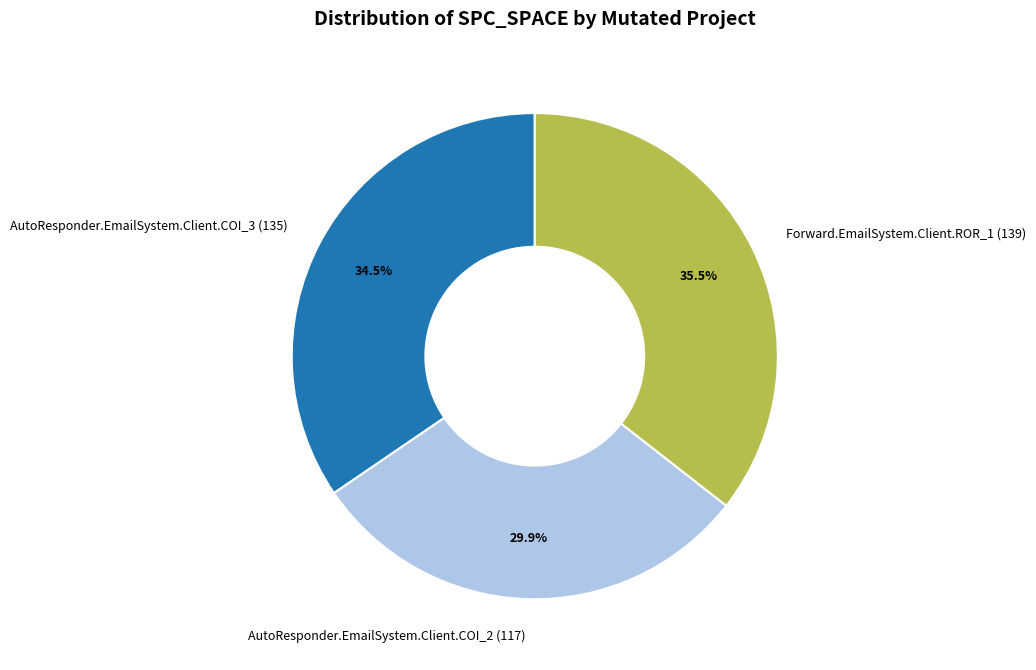

How many slices are in this pie chart?

3